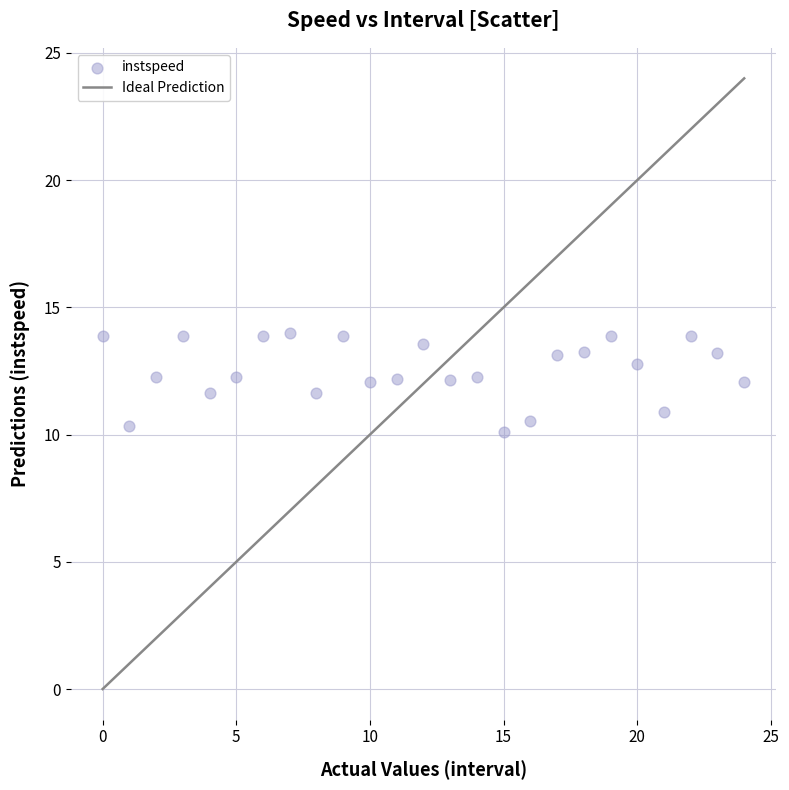

Count the number of points in this scatter plot.

25